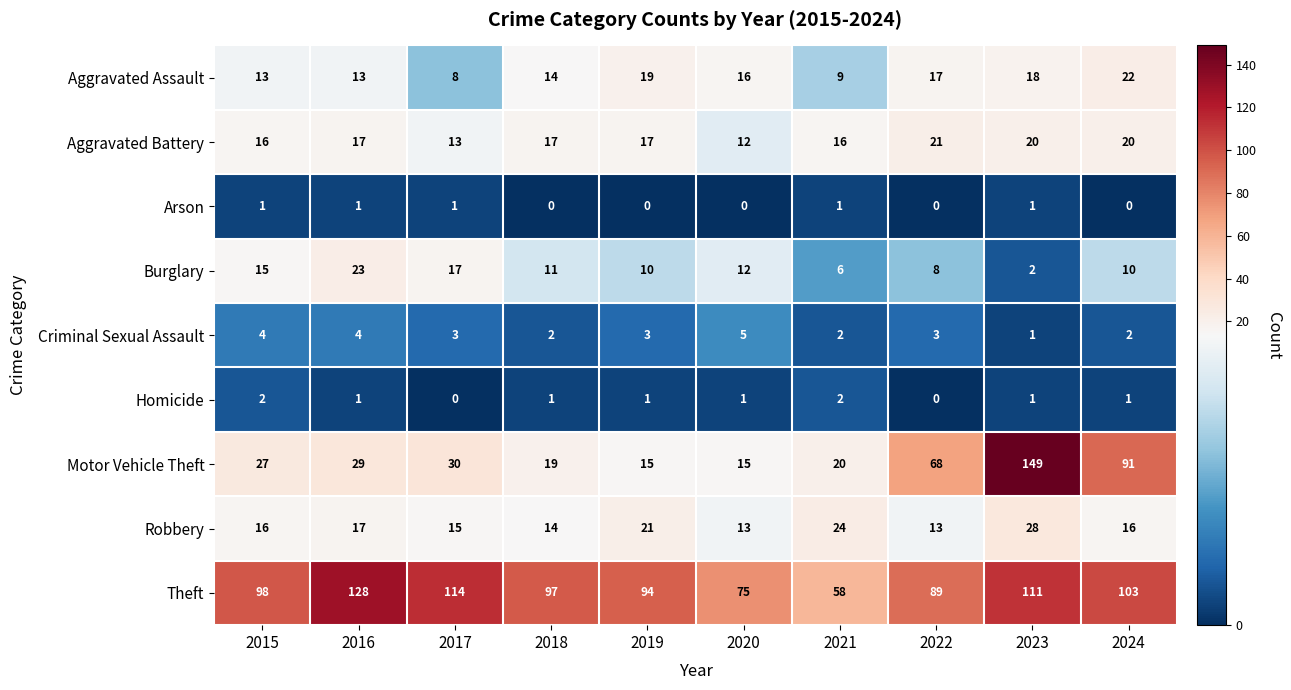

At which category does the chart reach its peak across all series?

2023